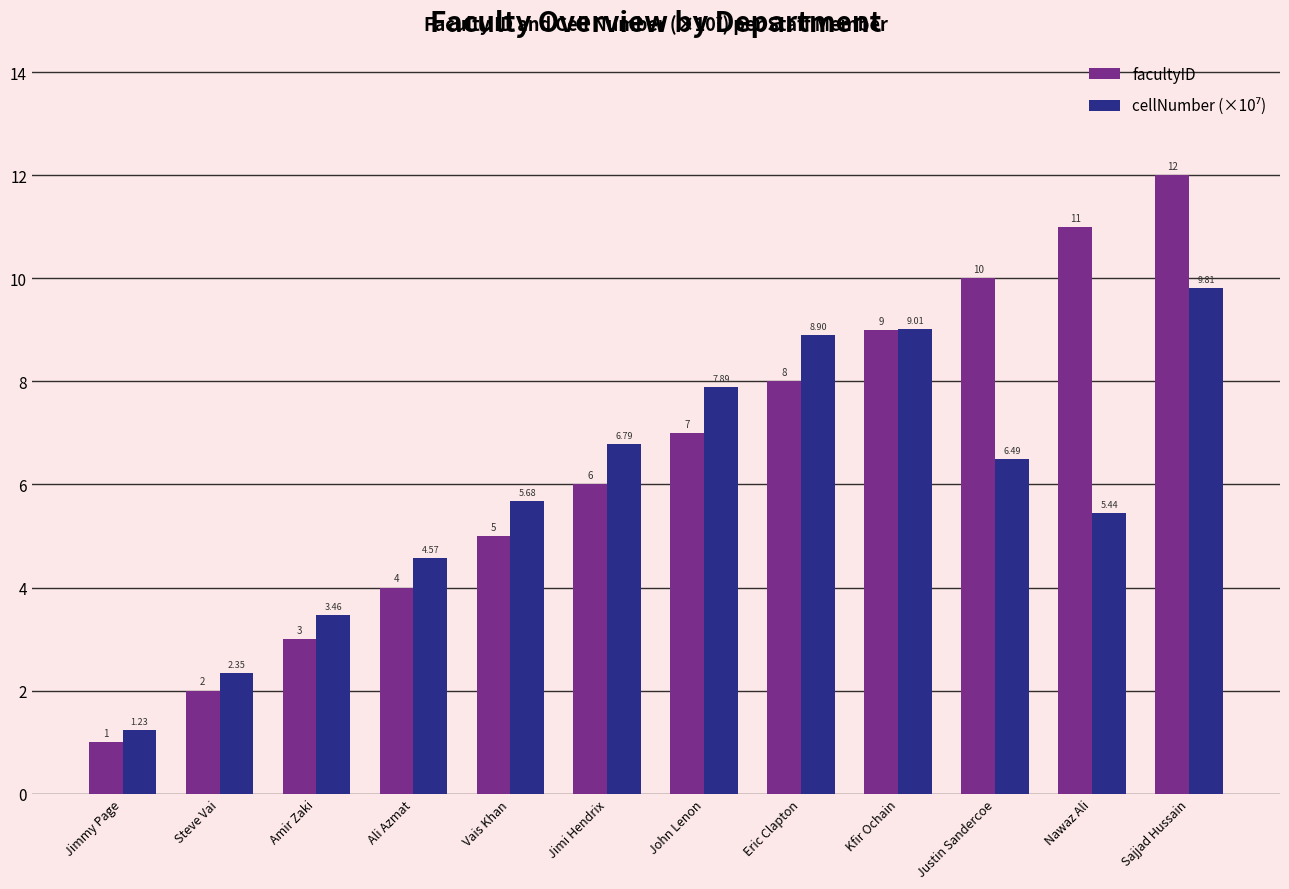

What is the average value of the facultyID series?

6.5